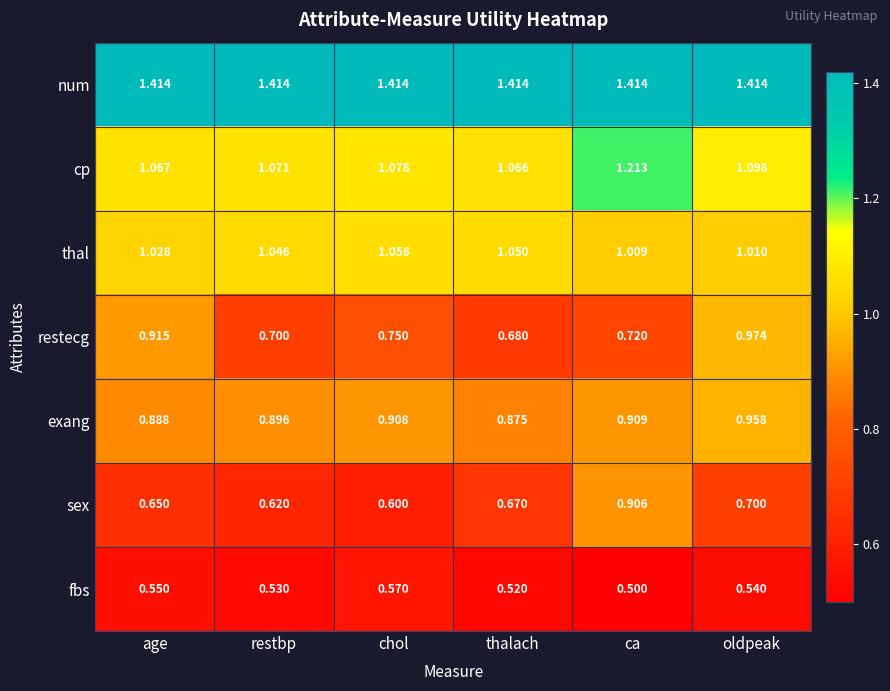

Where is fbs nearest to the value 0?

ca